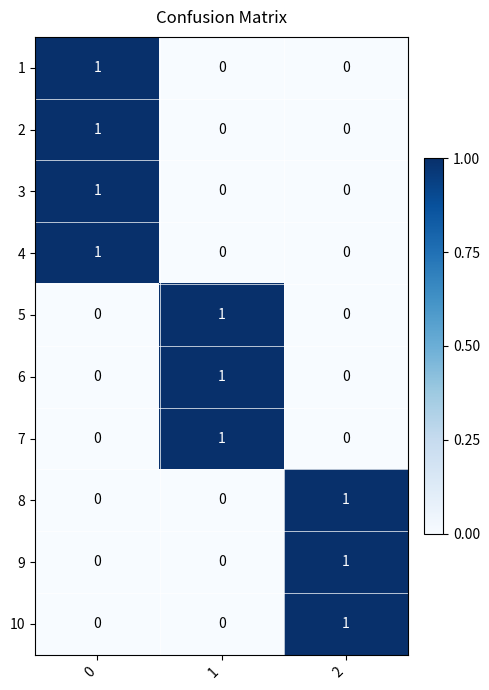

At how many categories does at least one series exceed 0?

3